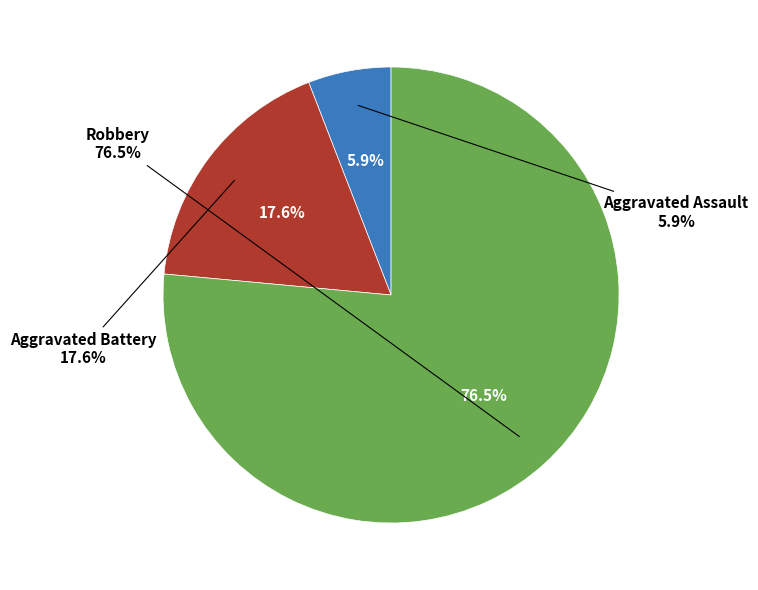

True or false: Aggravated Battery accounts for 24% of the total.

False